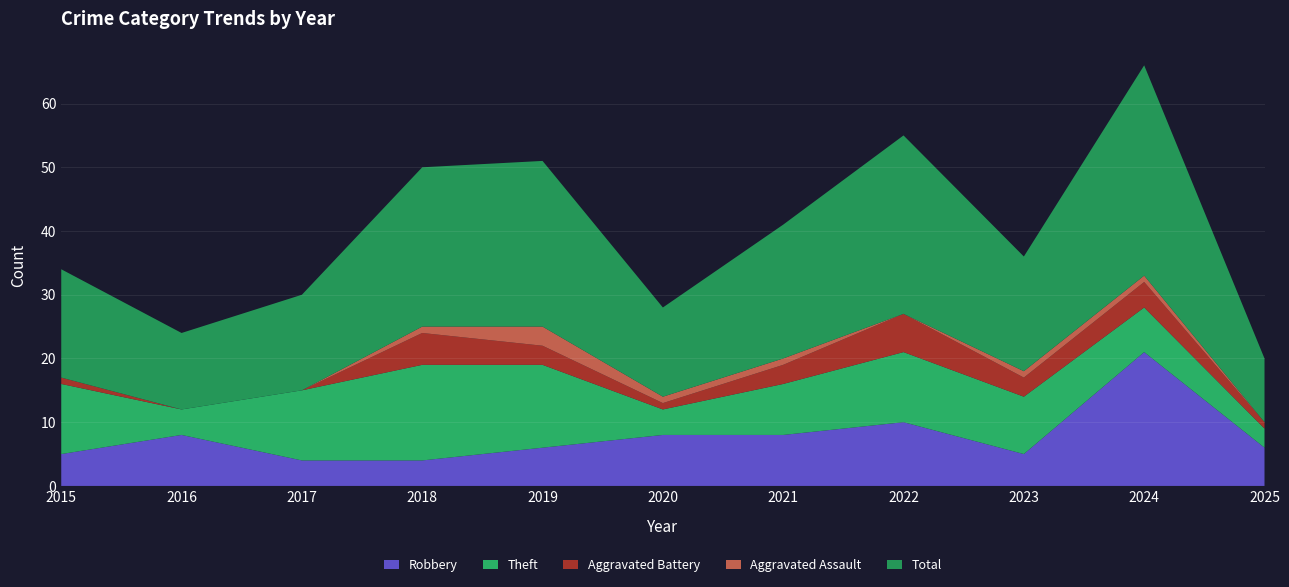

Reading left to right, extract all data points from this chart.

Robbery: 2015=5	2016=8	2017=4	2018=4	2019=6	2020=8	2021=8	2022=10	2023=5	2024=21	2025=6
Theft: 2015=11	2016=4	2017=11	2018=15	2019=13	2020=4	2021=8	2022=11	2023=9	2024=7	2025=3
Aggravated Battery: 2015=1	2016=0	2017=0	2018=5	2019=3	2020=1	2021=3	2022=6	2023=3	2024=4	2025=1
Aggravated Assault: 2015=0	2016=0	2017=0	2018=1	2019=3	2020=1	2021=1	2022=0	2023=1	2024=1	2025=0
Total: 2015=17	2016=12	2017=15	2018=25	2019=26	2020=14	2021=21	2022=28	2023=18	2024=33	2025=10